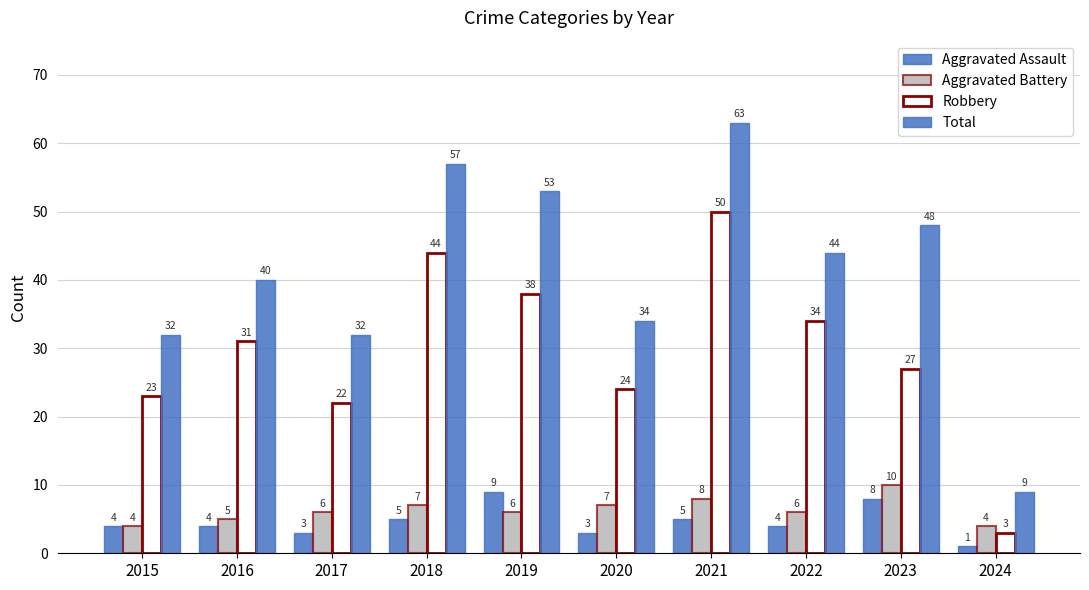

How many data points in Aggravated Battery are less than 6?

3